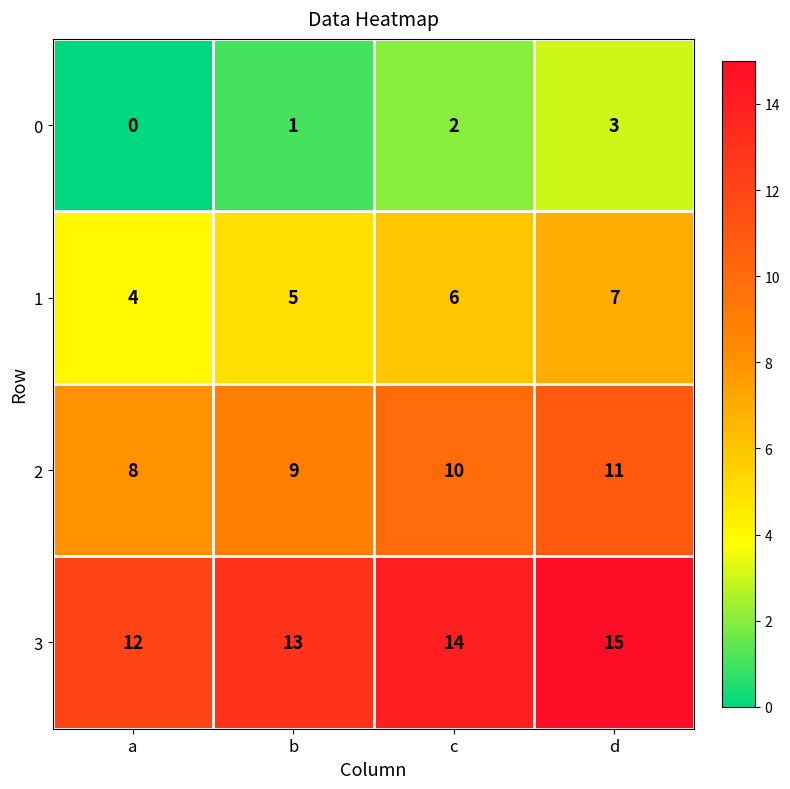

At which label does 0 reach its peak?

d